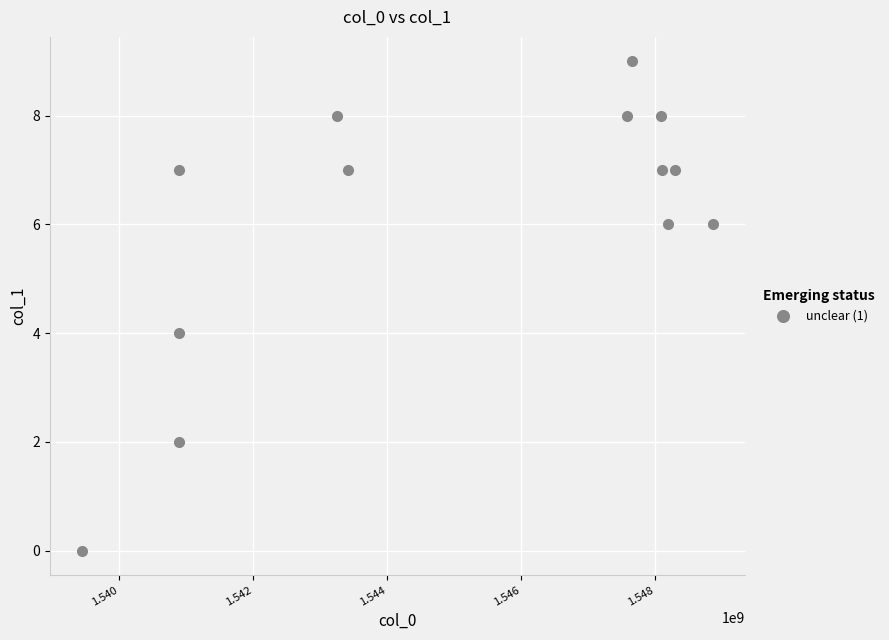

What is the range of Y values (max minus min)?

9